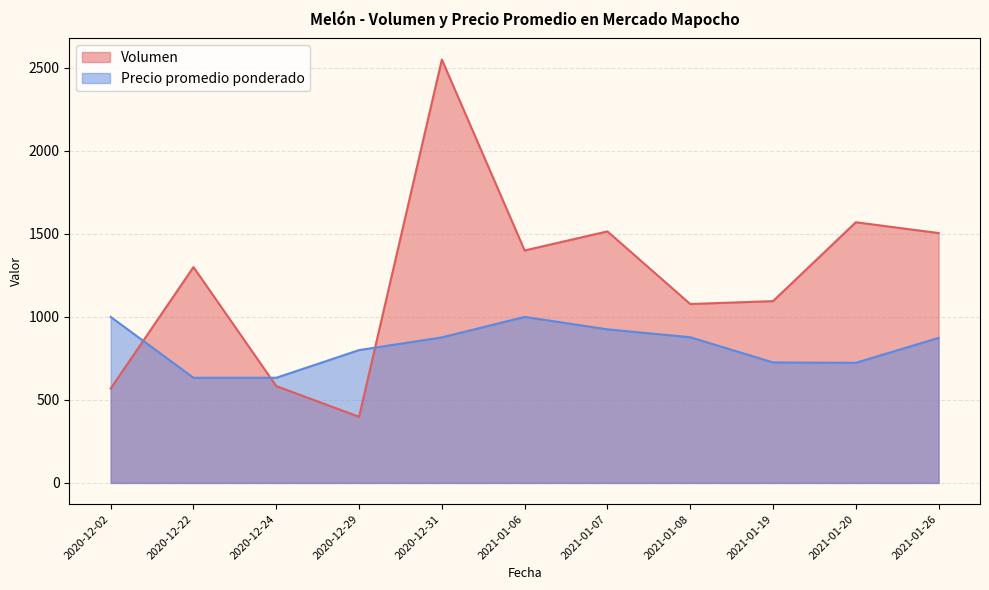

The value of Volumen at 2021-01-06 is 437.5. True or false?

False